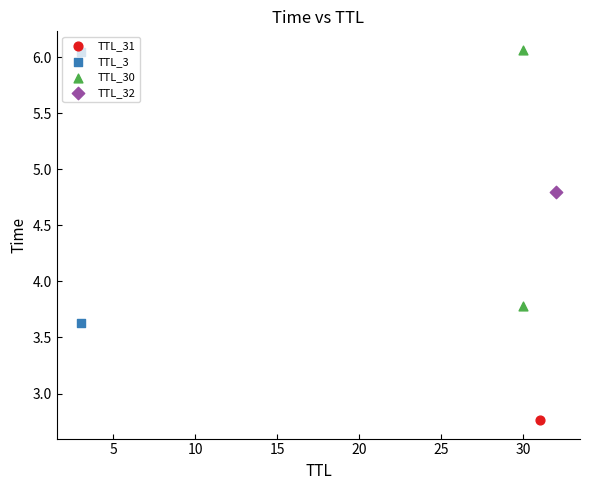

Is the value of TTL_3 at 0 greater than the value of TTL_30 at 5?

No